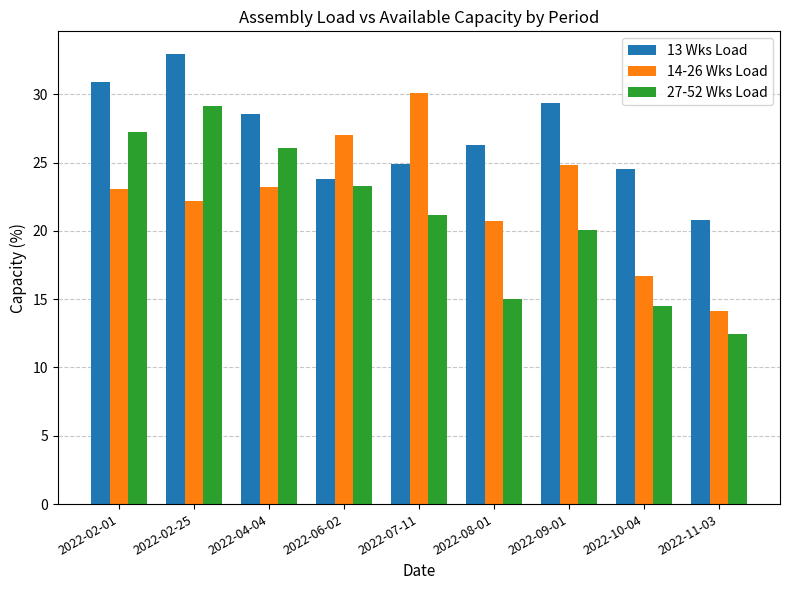

What is the label of the 7th bar from the left?

2022-09-01